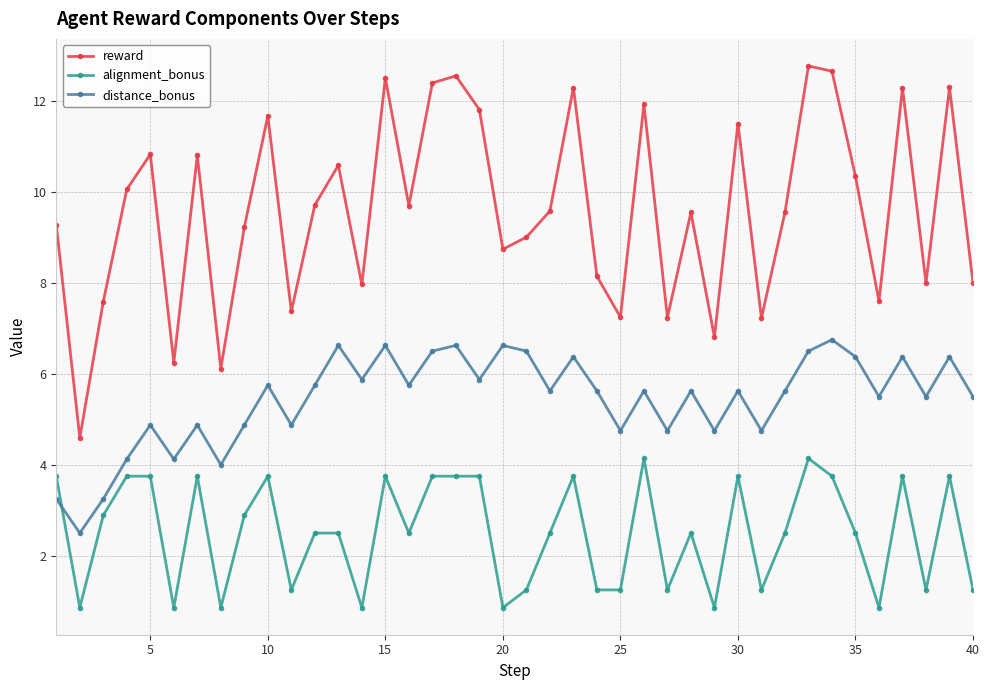

True or false: reward and distance_bonus cross at least once.

False